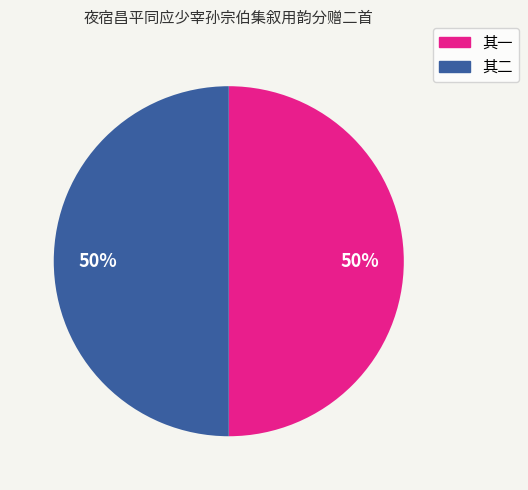

To the nearest percent, what is the average slice percentage?

50%